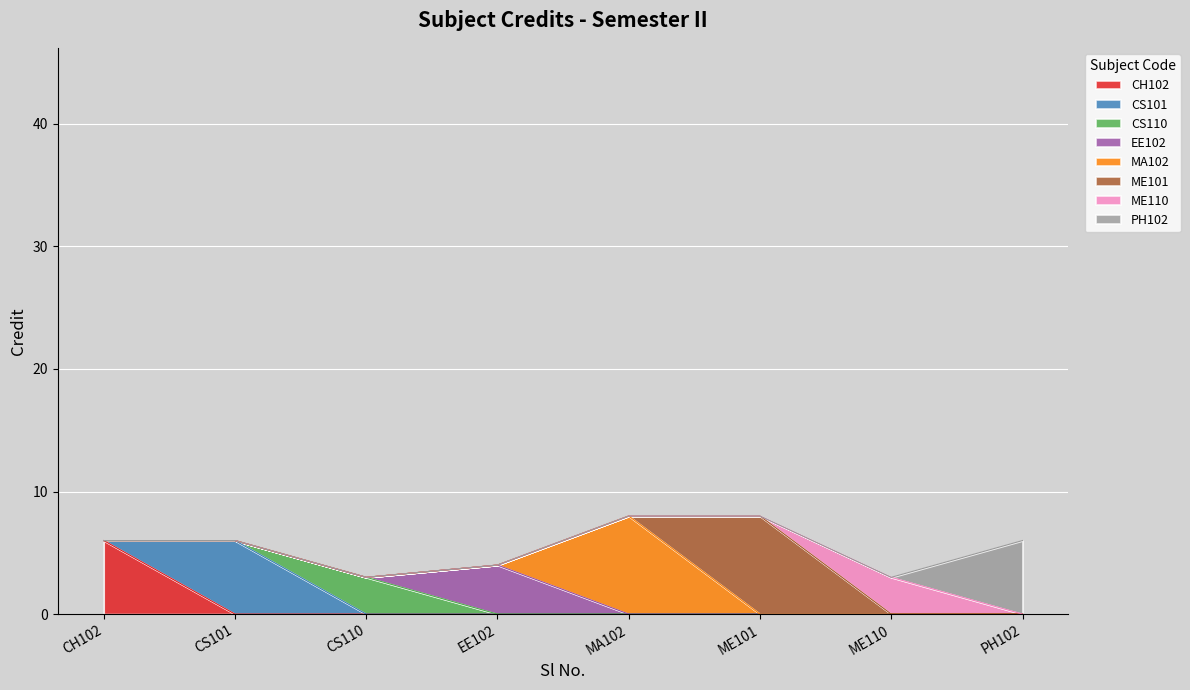

Reading left to right, transcribe all the data shown in this chart.

6	6	3	4	8	8	3	6